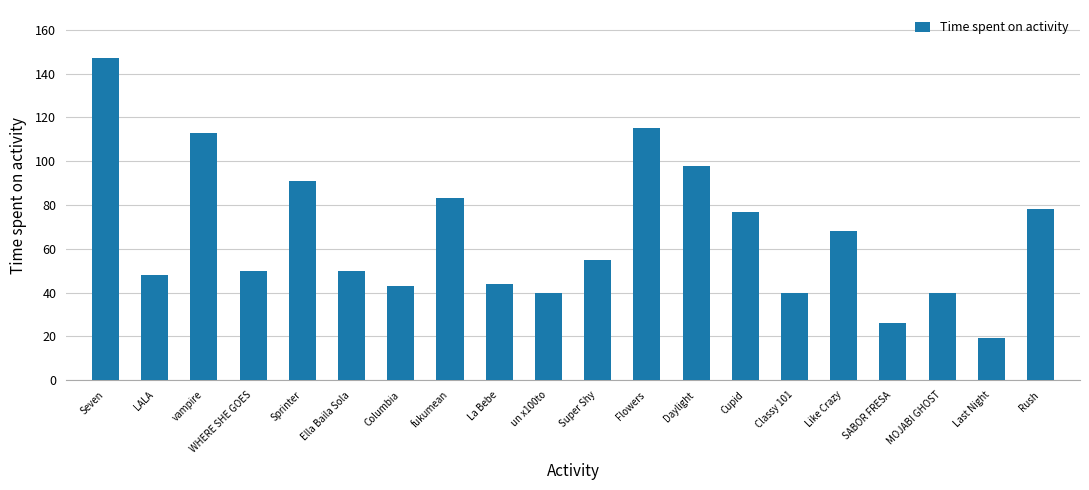

True or false: the data shows 43 at Columbia.

True